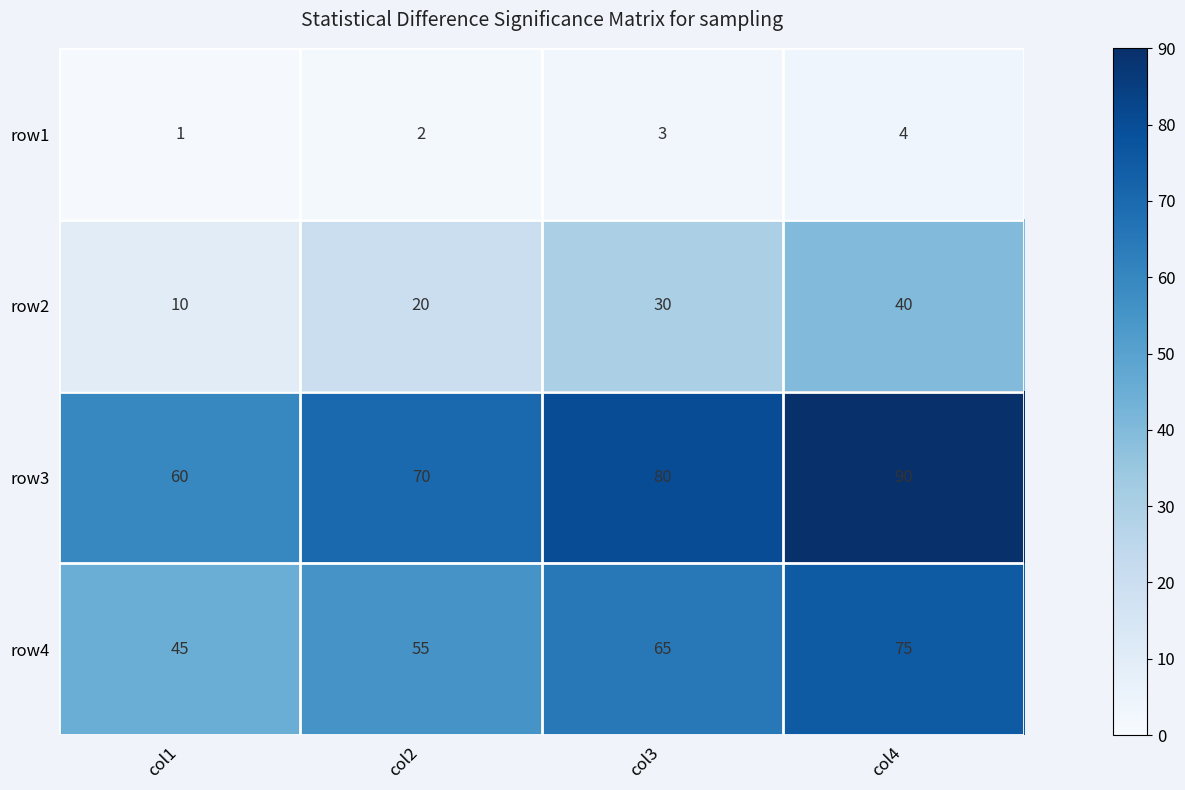

Reading left to right, what are all the values shown in this chart?

row1: col1=1	col2=2	col3=3	col4=4
row2: col1=10	col2=20	col3=30	col4=40
row3: col1=60	col2=70	col3=80	col4=90
row4: col1=45	col2=55	col3=65	col4=75